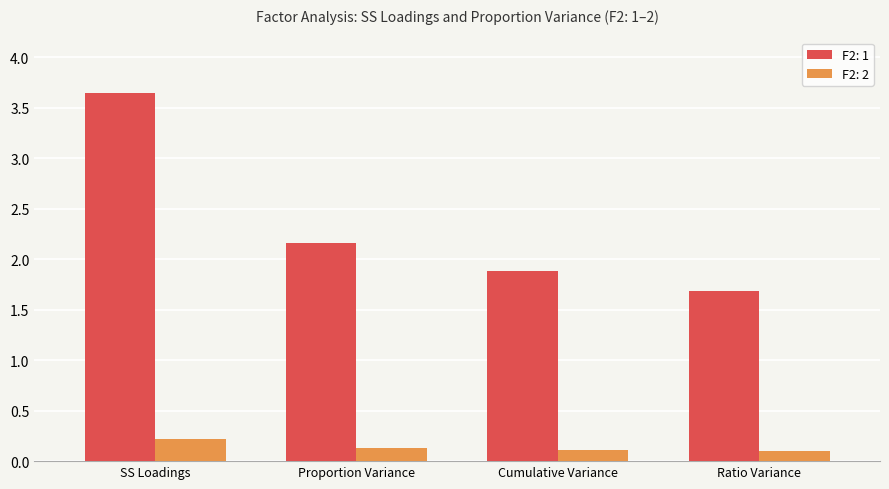

List the series in order of their overall mean, highest first.

F2: 1, F2: 2